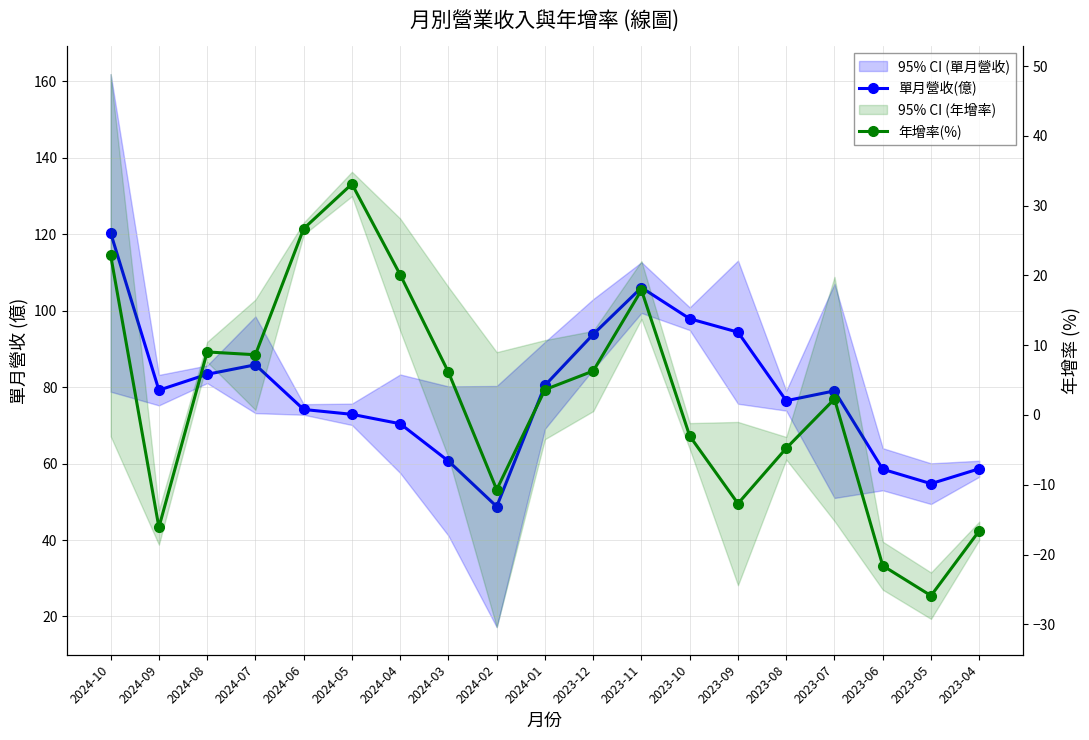

True or false: 單月營收(億) and 年增率(%) intersect in this chart.

False